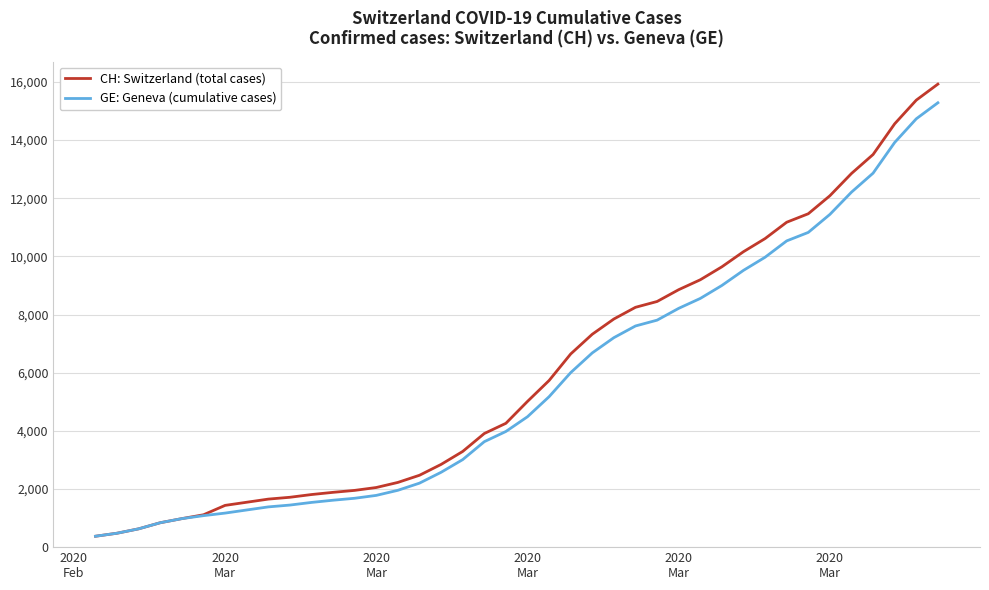

What is the minimum value shown in the chart?

375